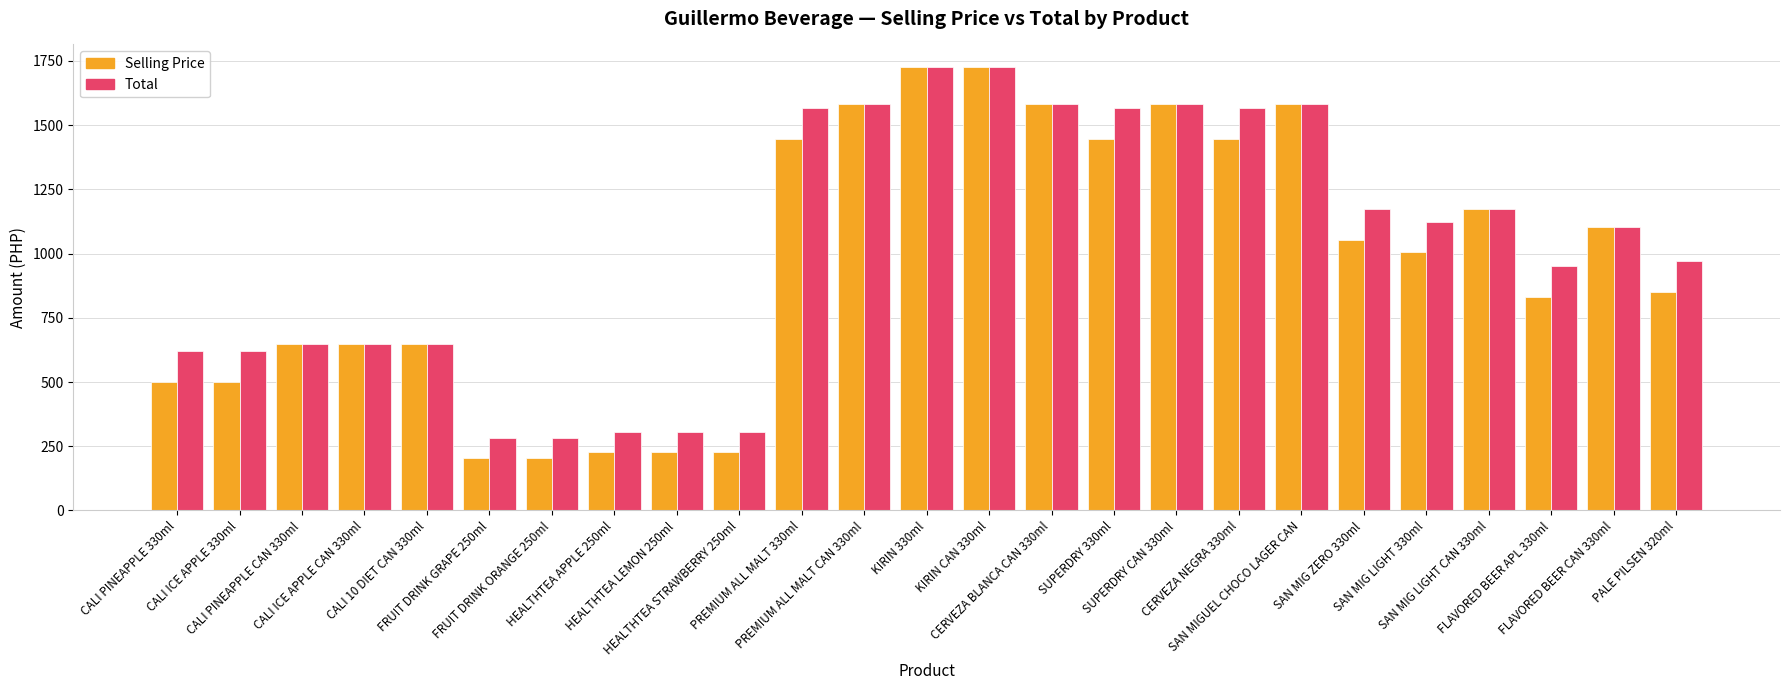

What is the difference between the Selling Price values at HEALTHTEA STRAWBERRY 250ml and KIRIN CAN 330ml?

1499